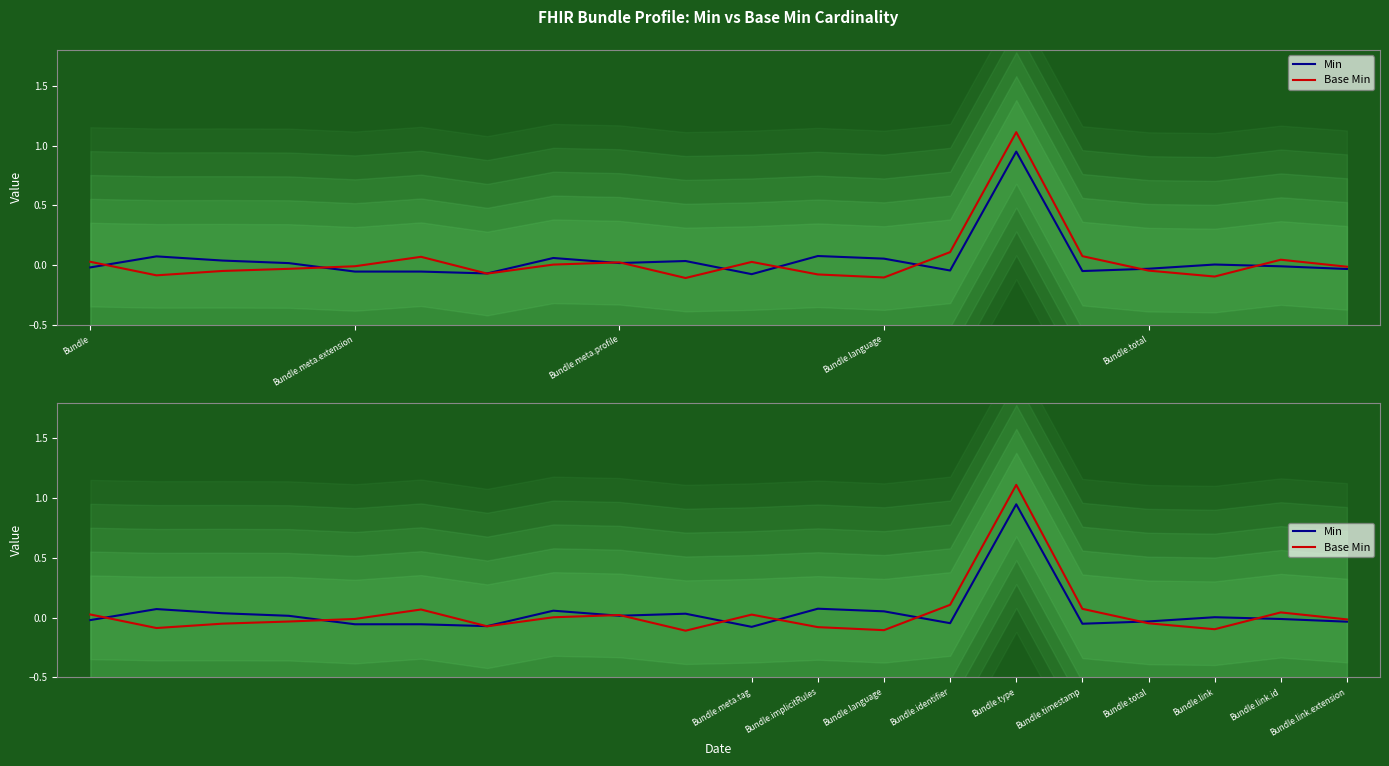

Is this an area chart (filled region under the line)?

No